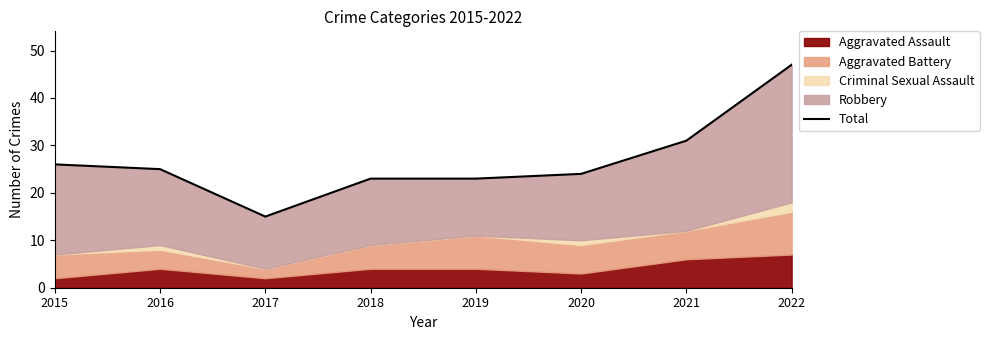

Which label corresponds to the smallest value in the chart?

2017